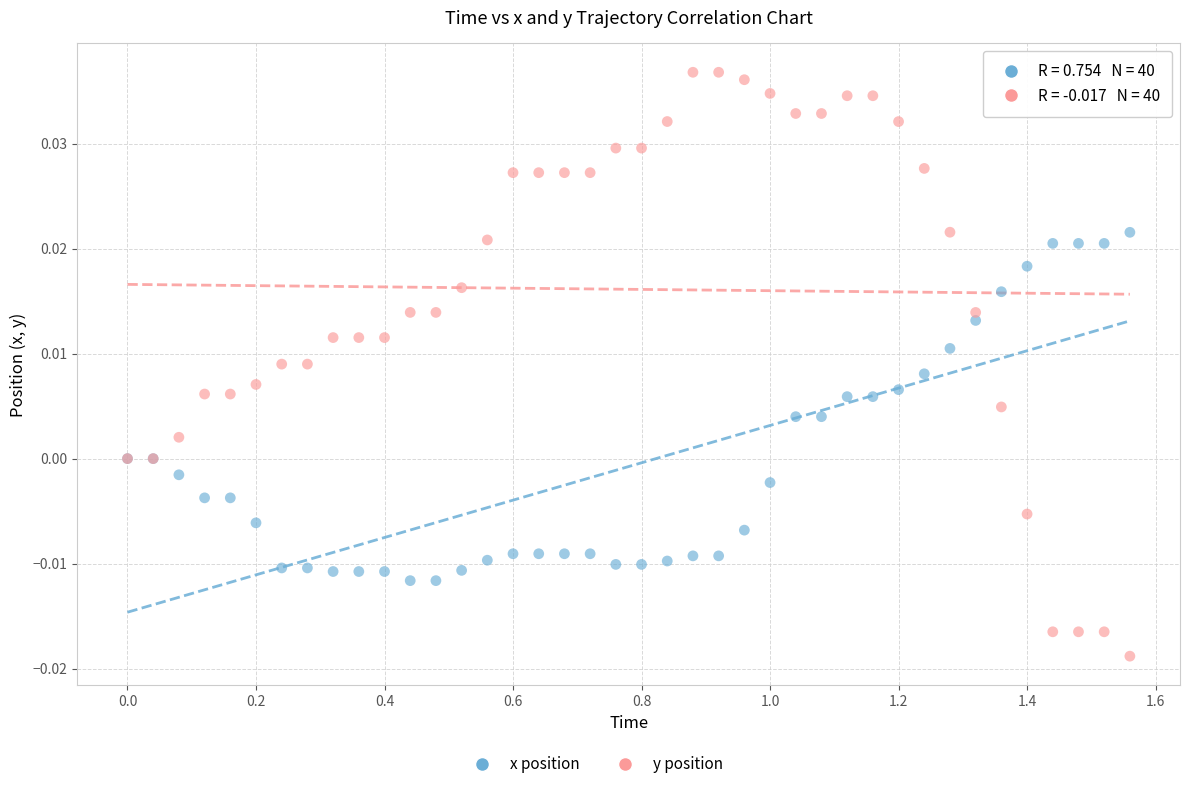

Which series reaches the minimum Y coordinate?

y position